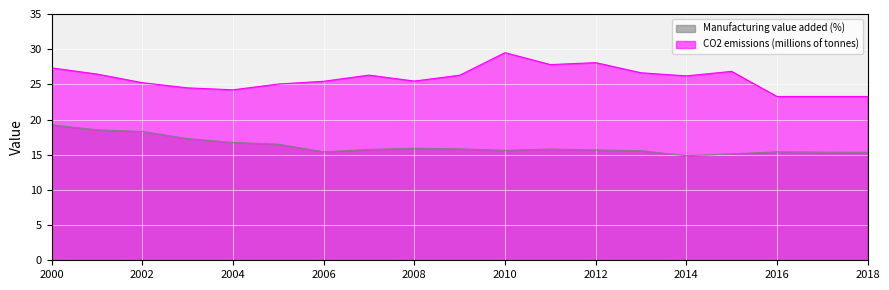

How many lines are shown in the chart?

2